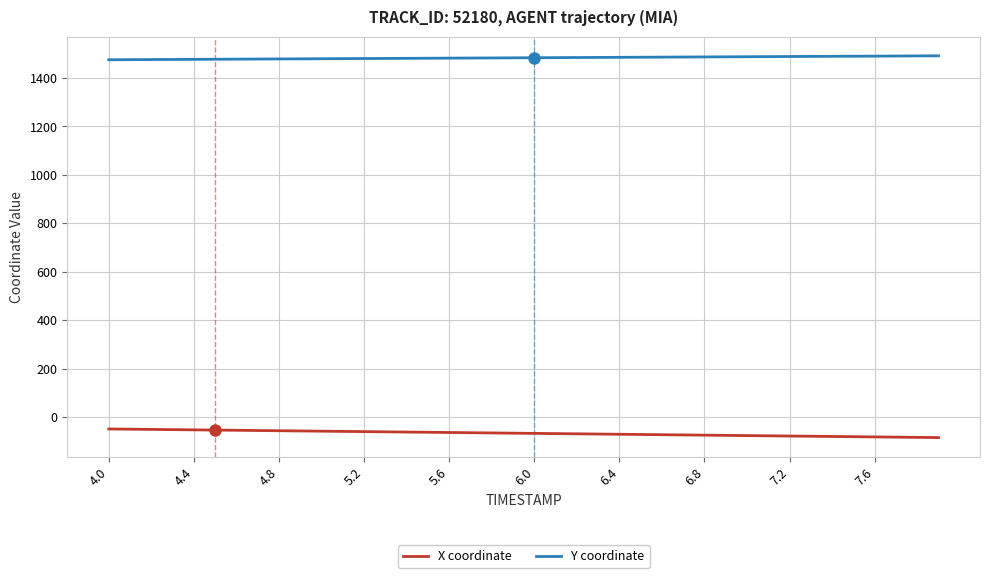

Rank the series by their maximum value, from highest to lowest.

Y coordinate, X coordinate